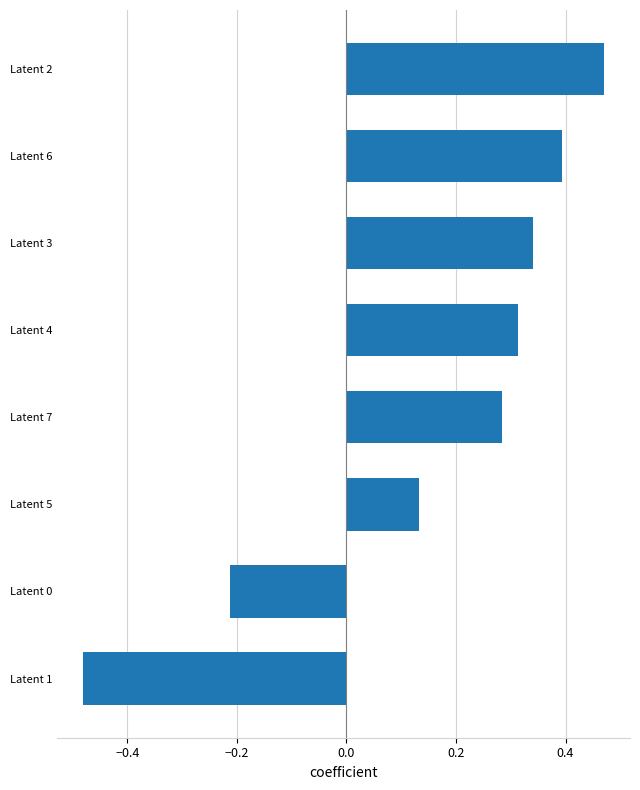

What is the change in value from Latent 7 to Latent 6?

+0.1